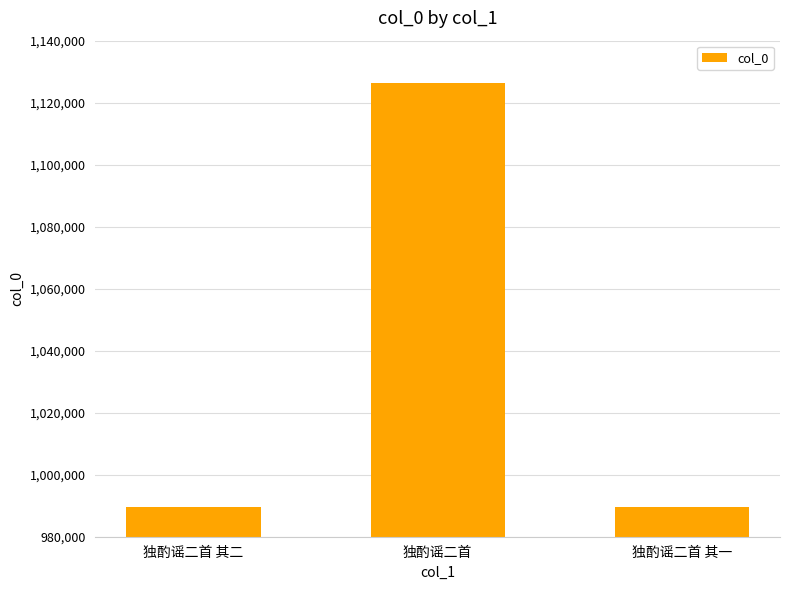

Count the number of data series in this chart.

1